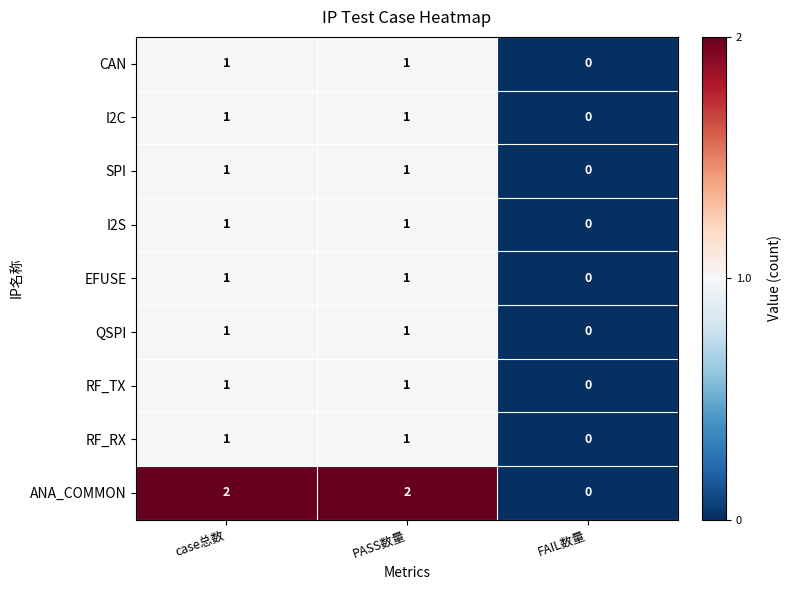

Which series changed the most between case总数 and FAIL数量?

ANA_COMMON